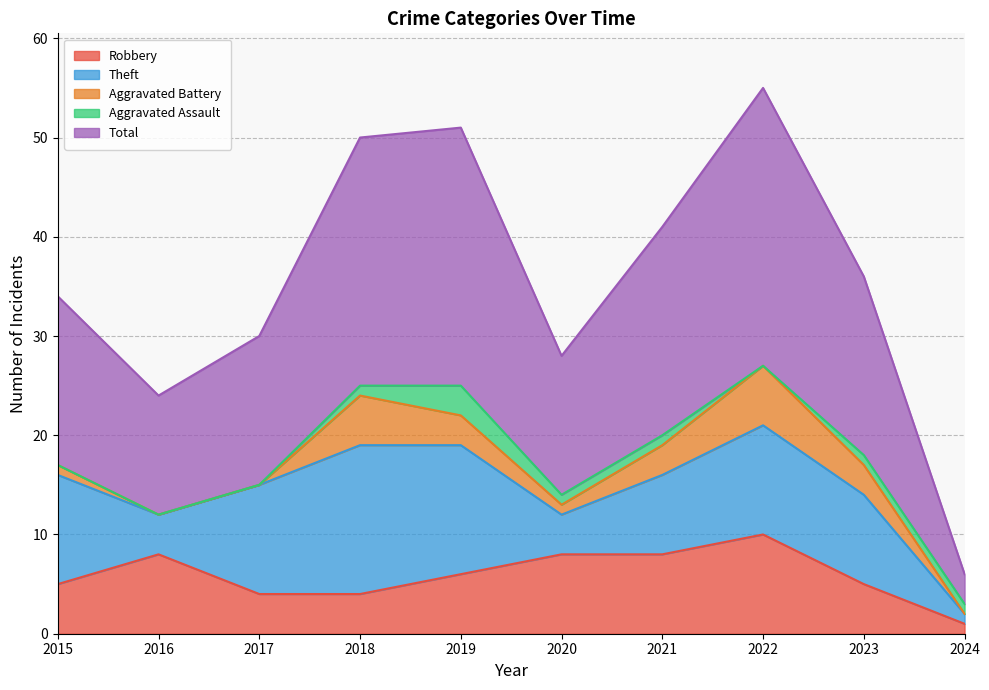

True or false: Theft and Aggravated Assault cross at least once.

False